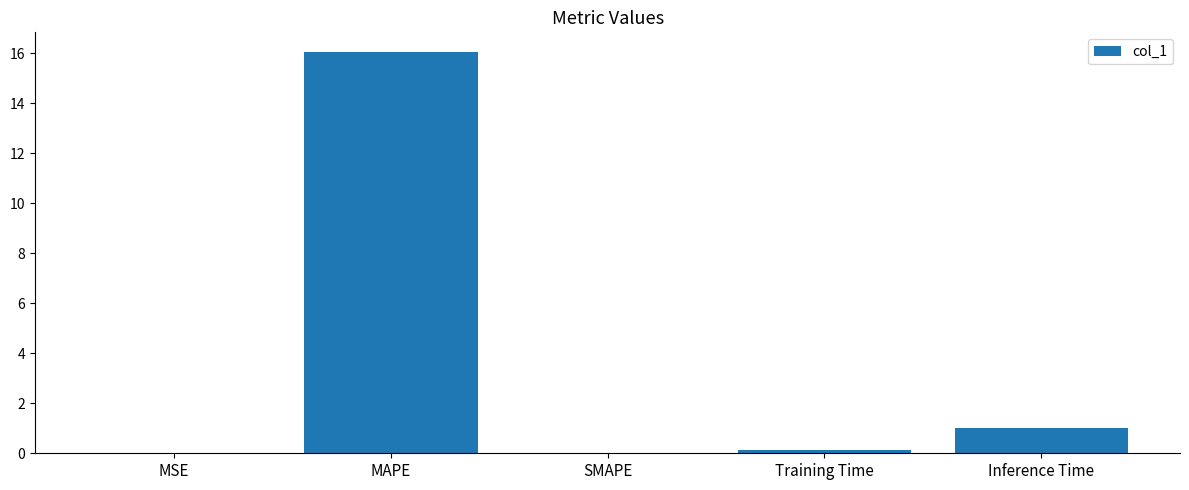

What is the difference between the values at Training Time and MAPE?

15.9